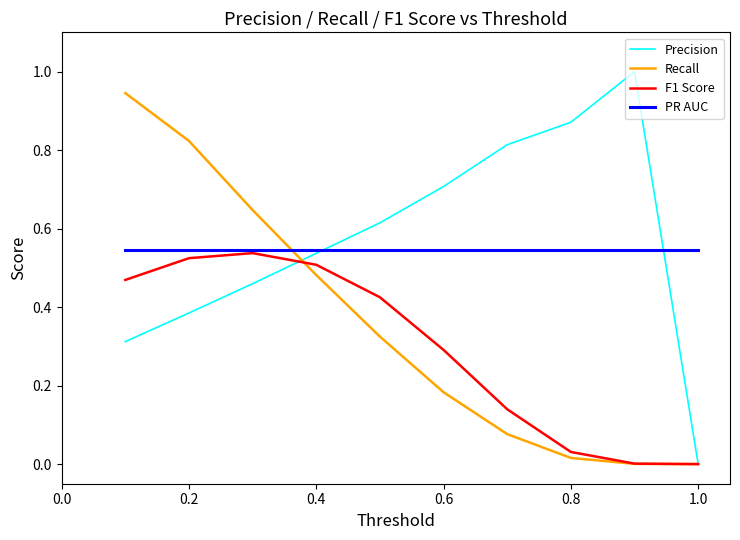

Which series has the largest range (max minus min)?

Precision